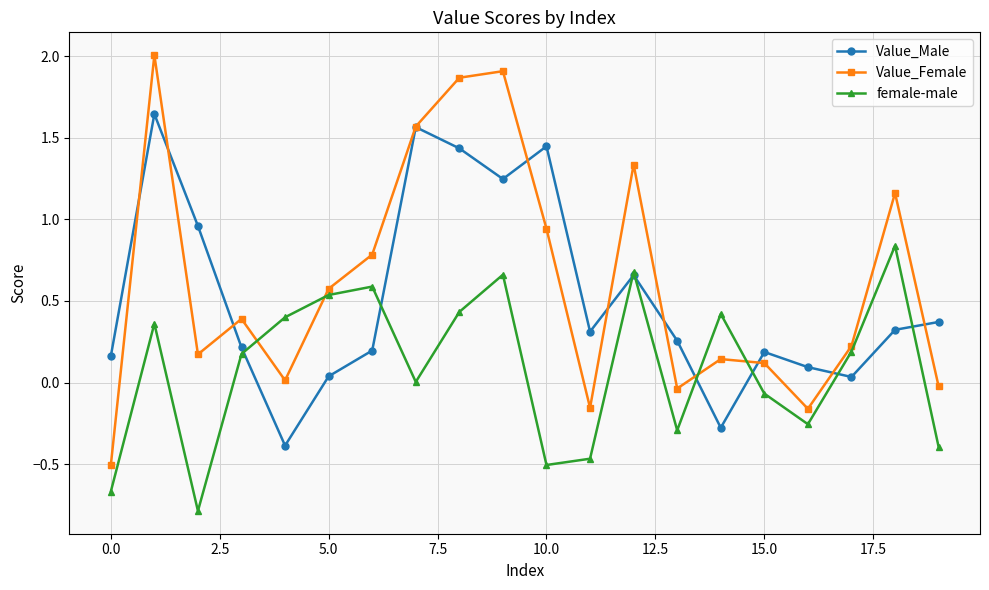

Which series ends up on top after the final intersection of female-male and Value_Female?

Value_Female